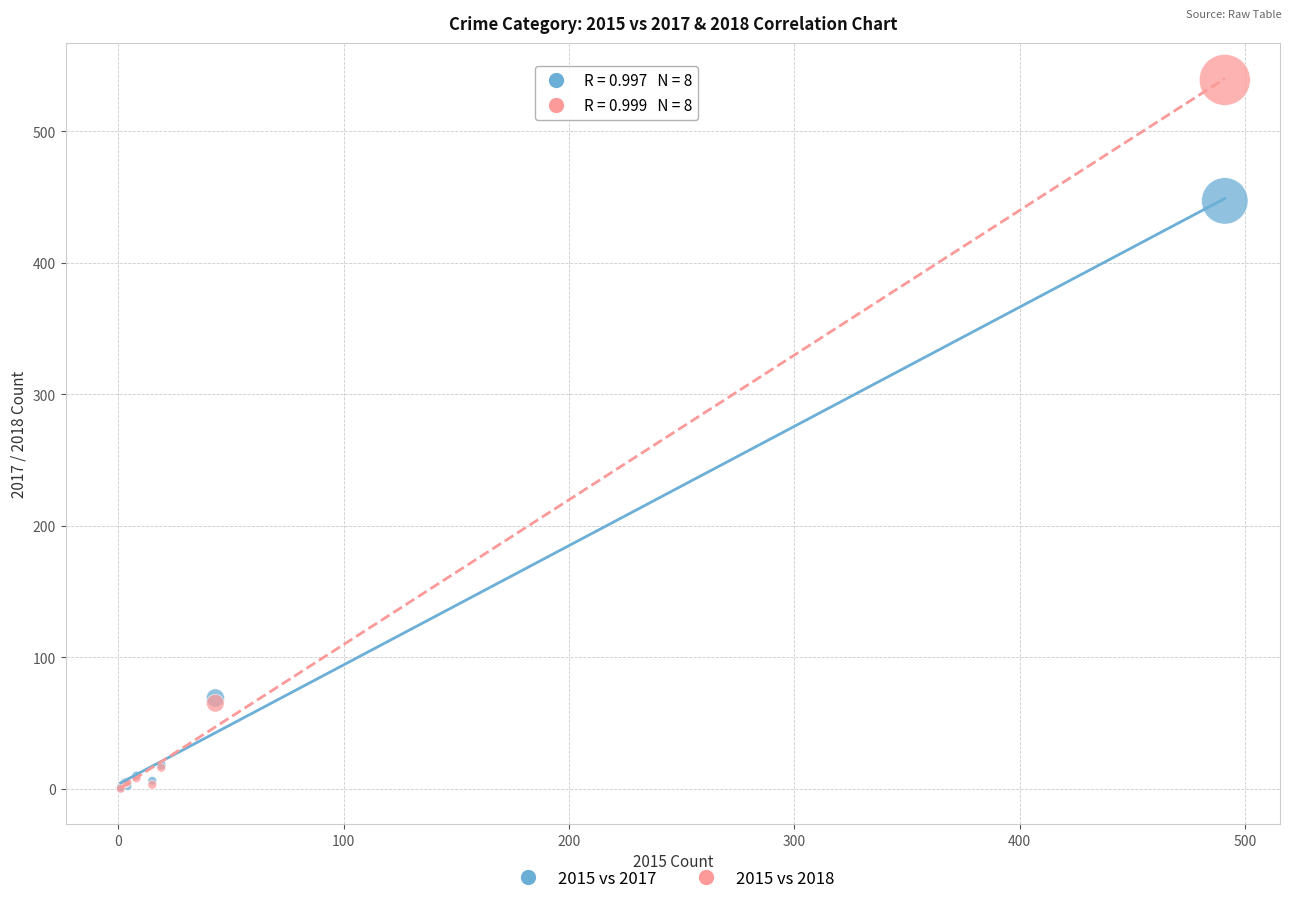

In the 2015 vs 2018 series, what Y value is closest to 269?

65